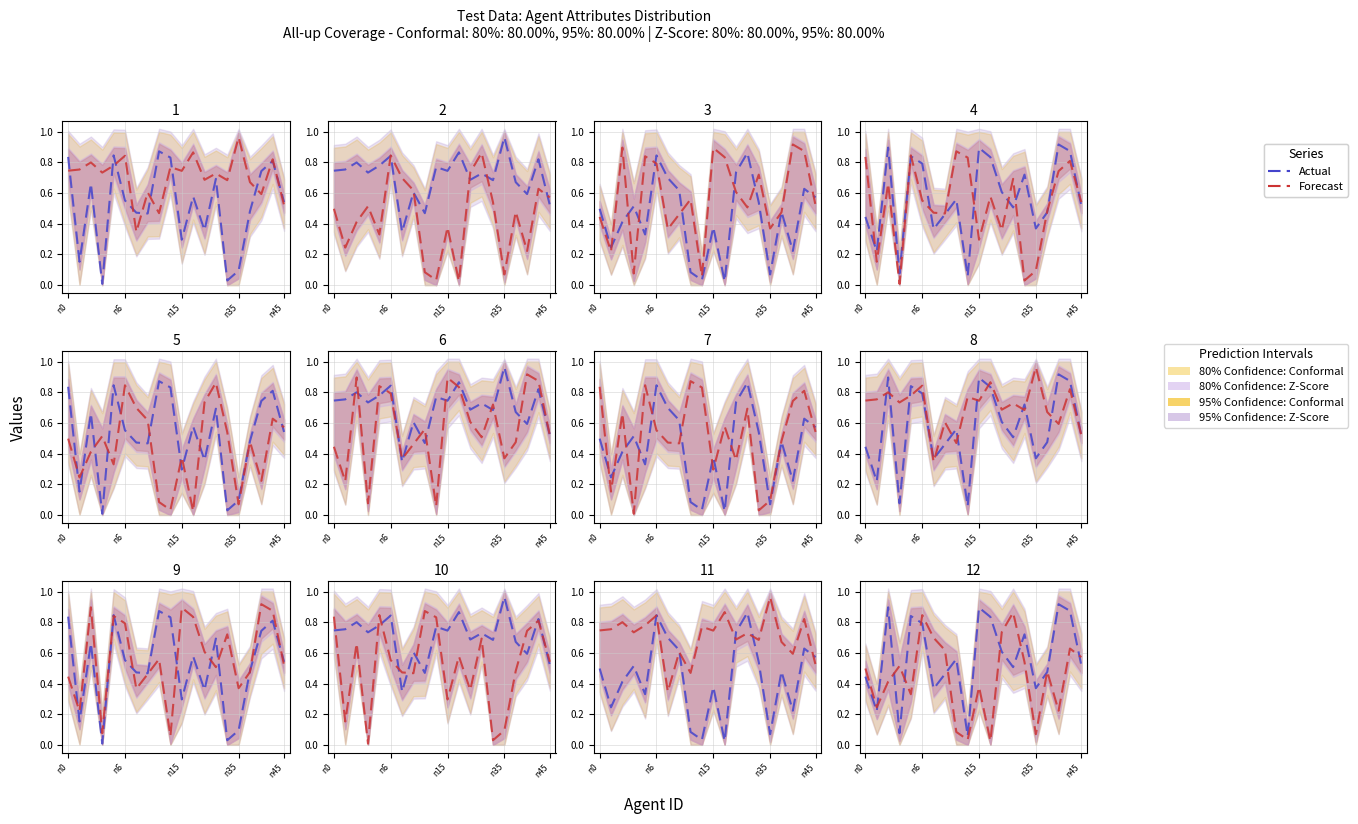

The Forecast series shows 0.2 at 17. True or false?

True